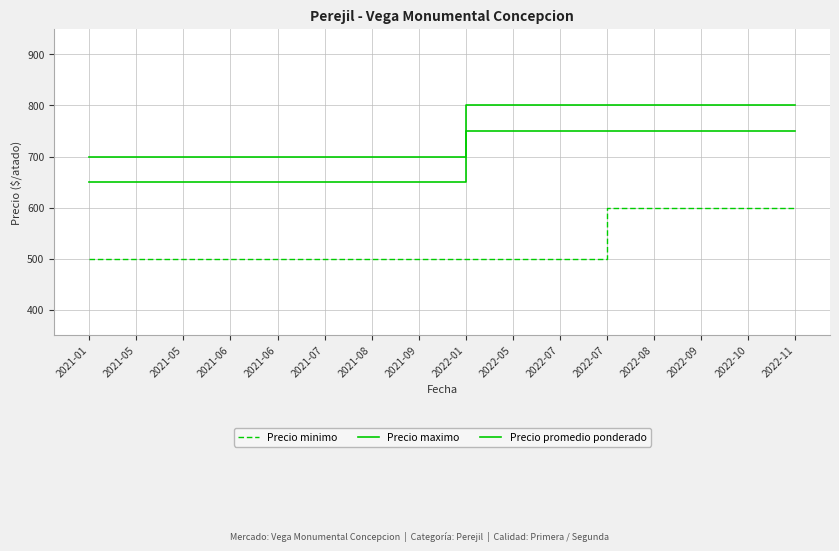

Rank the series by their average value, from lowest to highest.

Precio minimo, Precio promedio ponderado, Precio maximo